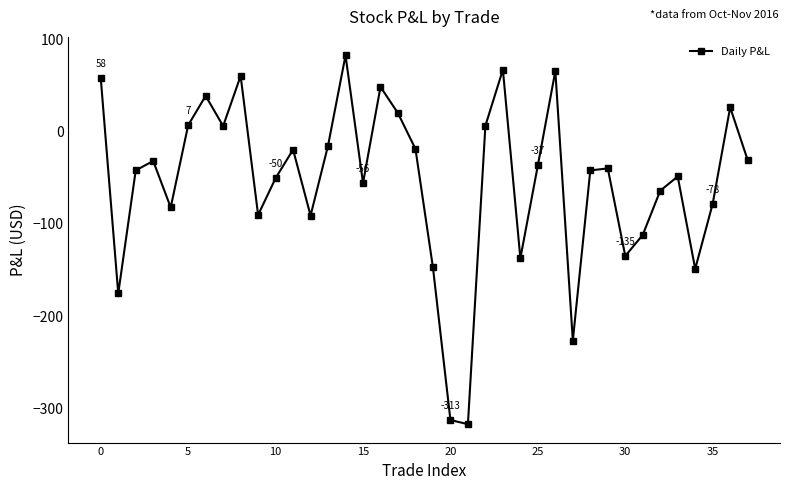

How many data points are less than -39?

20